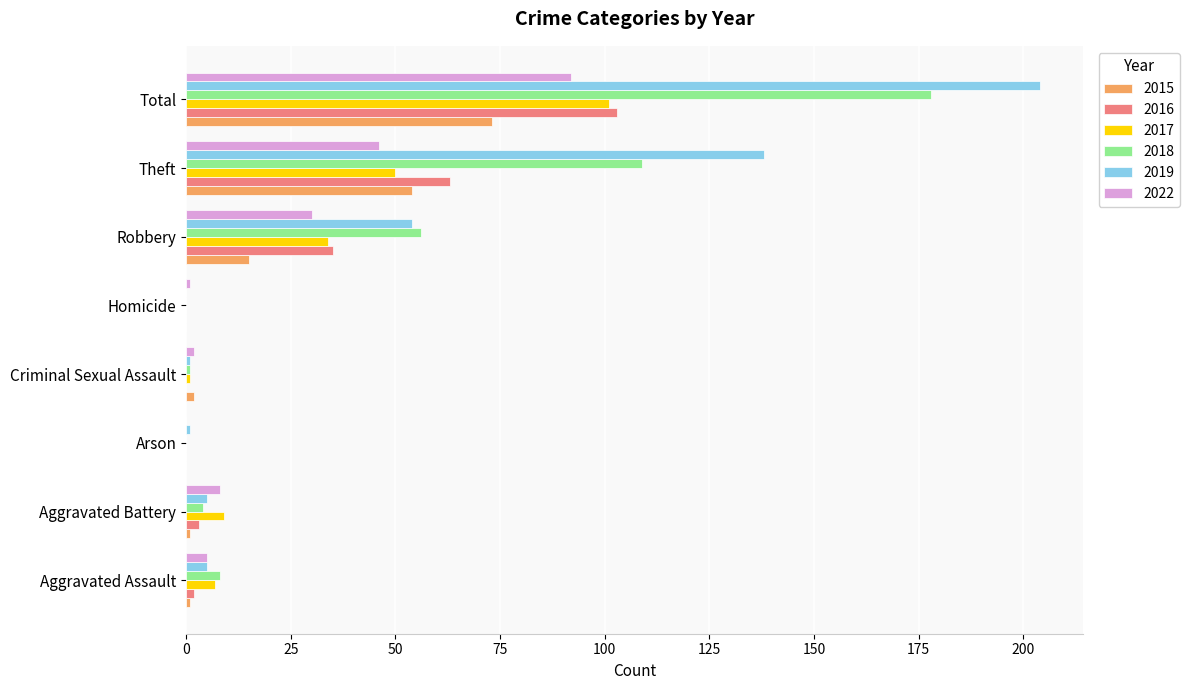

Count the number of data series in this chart.

6